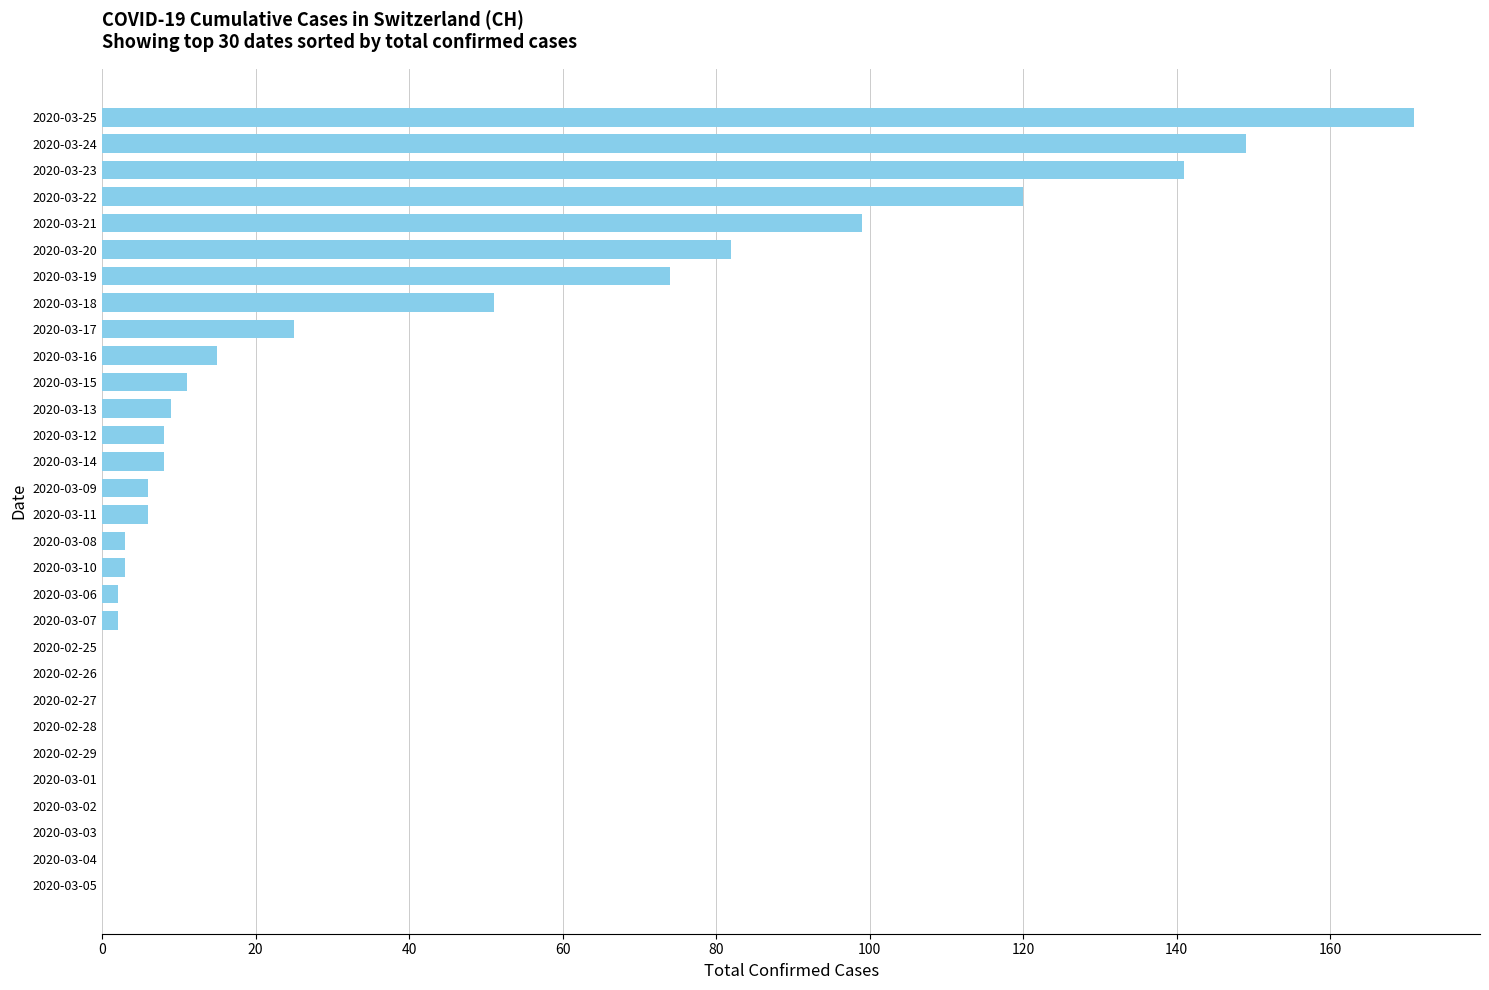

Reading top to bottom, transcribe all the data shown in this chart.

2020-03-25=171	2020-03-24=149	2020-03-23=141	2020-03-22=120	2020-03-21=99	2020-03-20=82	2020-03-19=74	2020-03-18=51	2020-03-17=25	2020-03-16=15	2020-03-15=11	2020-03-13=9	2020-03-12=8	2020-03-14=8	2020-03-09=6	2020-03-11=6	2020-03-08=3	2020-03-10=3	2020-03-06=2	2020-03-07=2	2020-02-25=0	2020-02-26=0	2020-02-27=0	2020-02-28=0	2020-02-29=0	2020-03-01=0	2020-03-02=0	2020-03-03=0	2020-03-04=0	2020-03-05=0